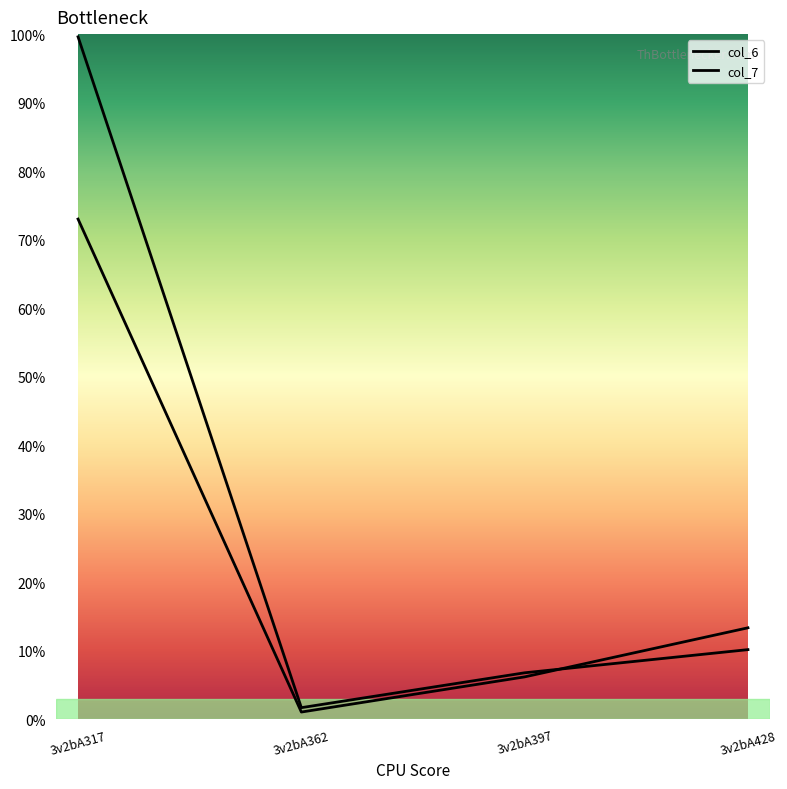

Which category has the lowest value across all series?

3v2bA362